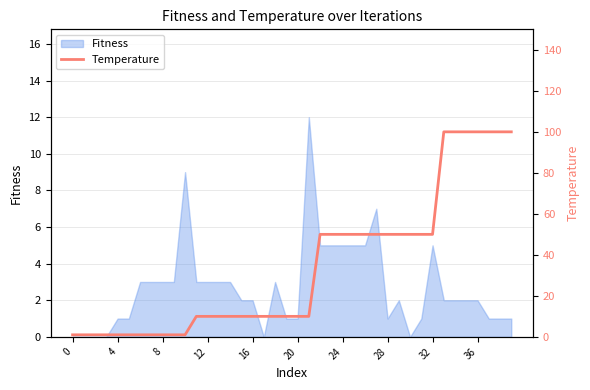

What is the greatest value displayed?

100